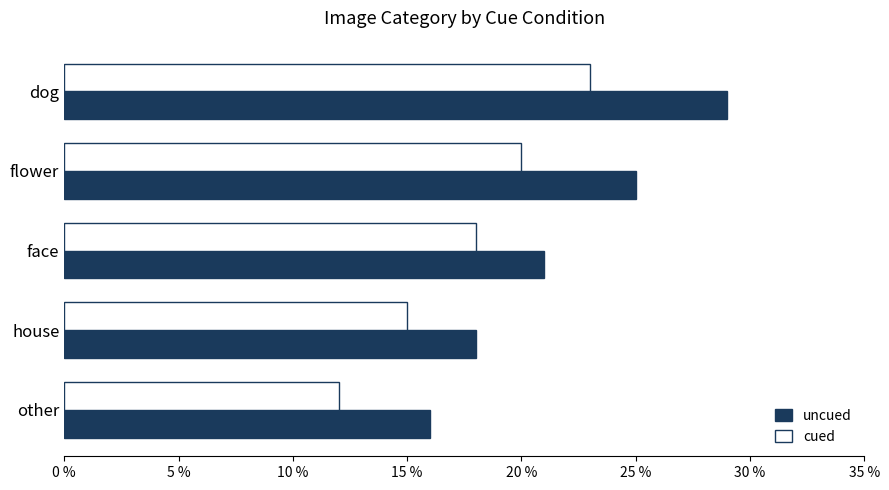

At which category is the sum across all series the highest?

dog